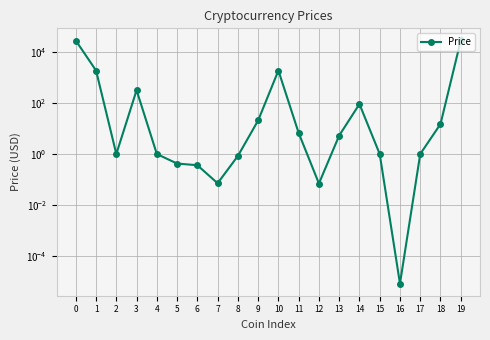

Which has a higher value, 13 or 8?

13